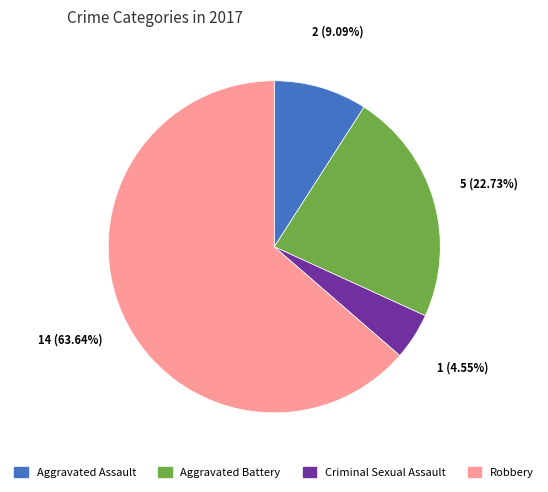

What percentage is NOT represented by Aggravated Battery?

77.3%